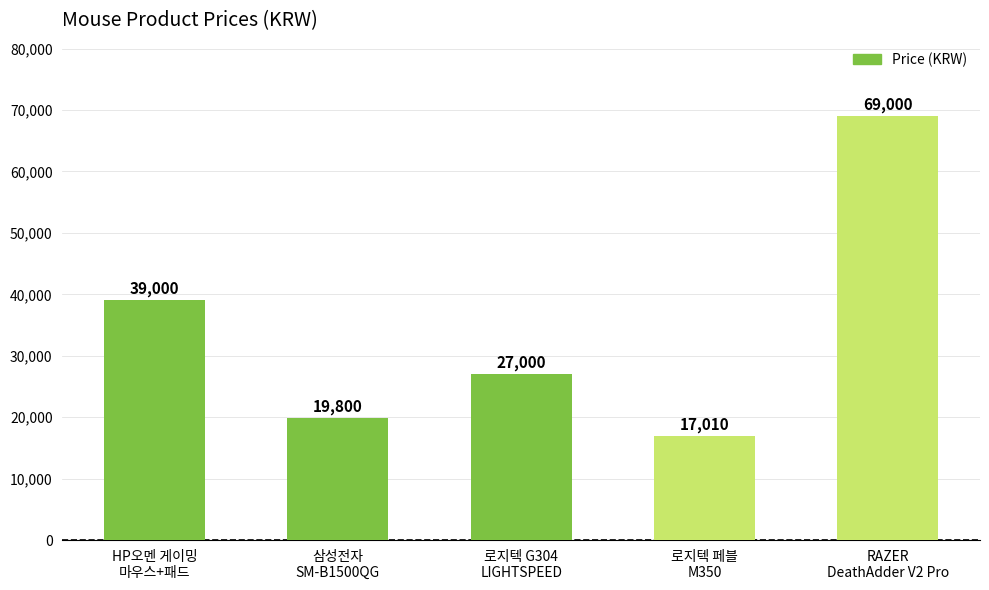

What value does the data have at 로지텍 페블
M350?

17010